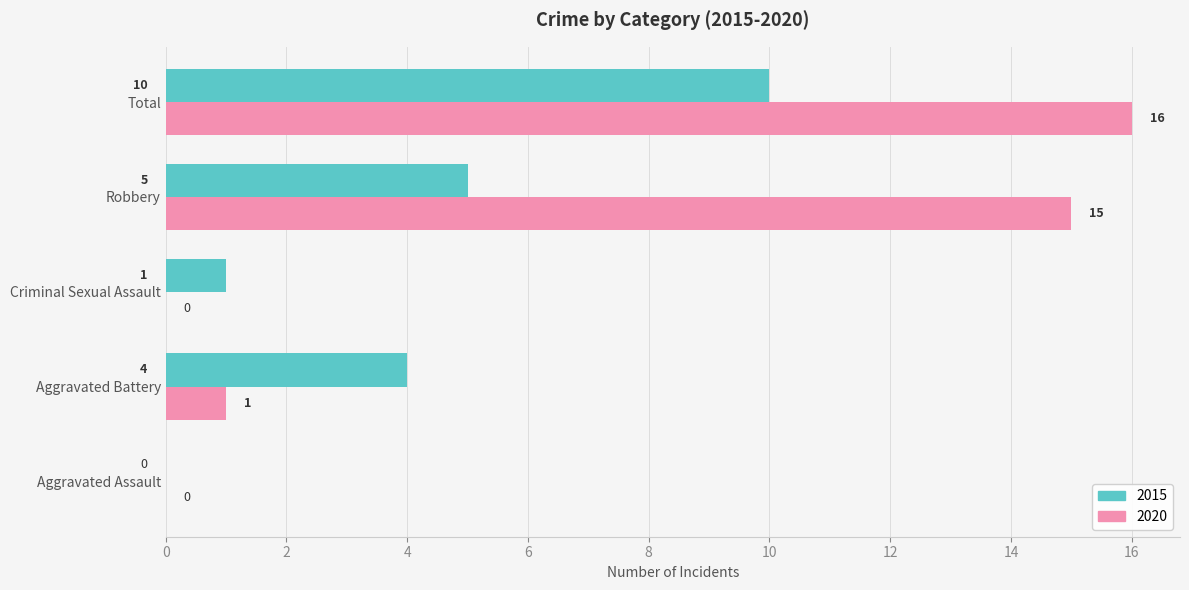

At which label is 2015 closest to 5?

Robbery